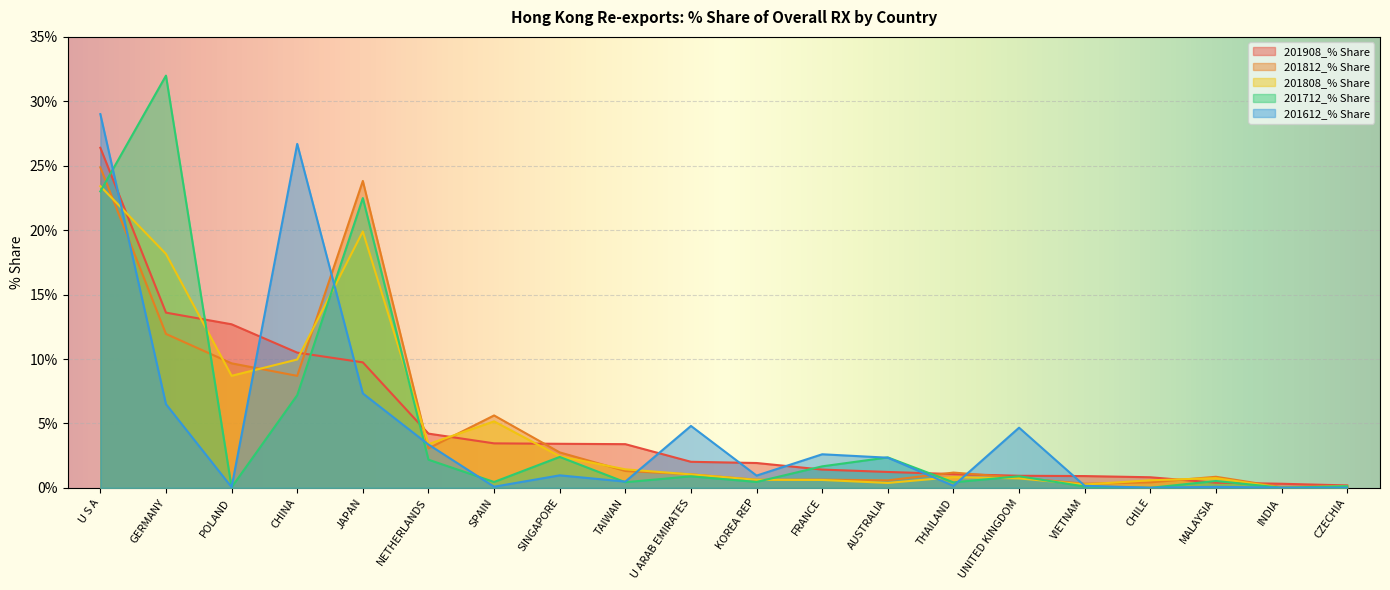

What is the total value across all series at U ARAB EMIRATES?

9.8